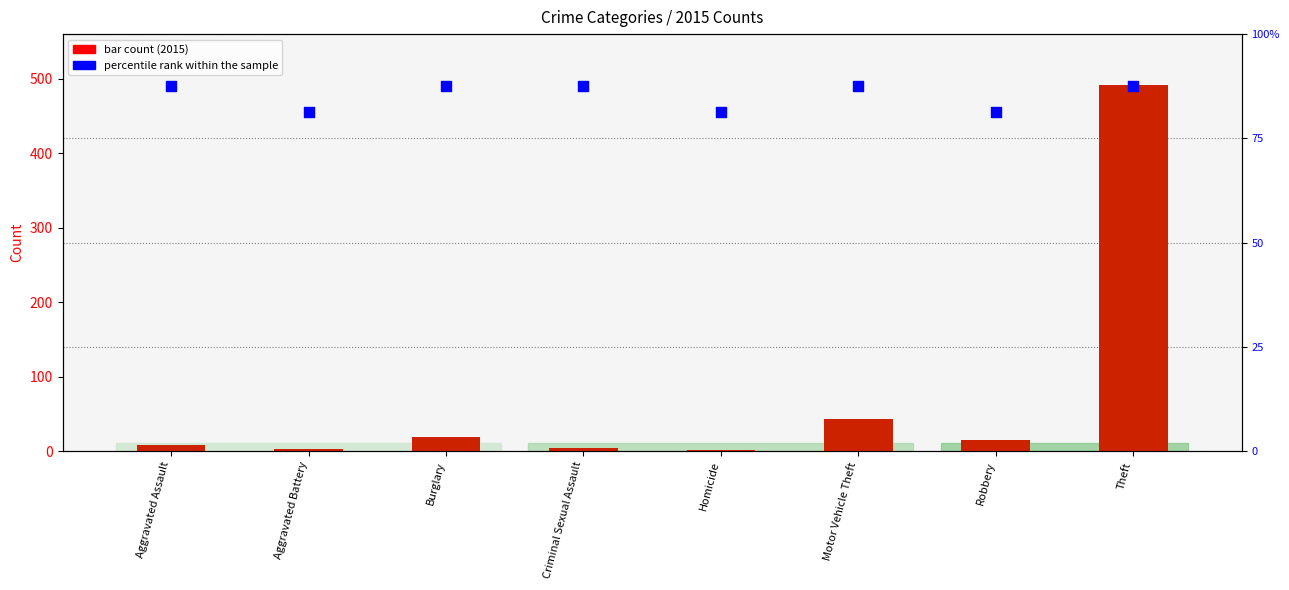

At which category is the sum across all series the highest?

Theft